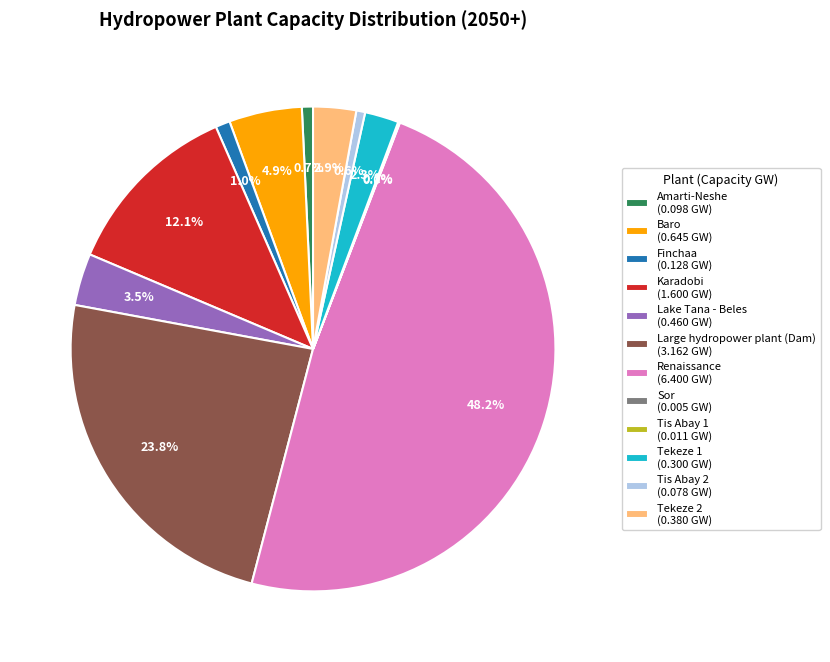

What percentage is the Baro slice, to the nearest percent?

5%